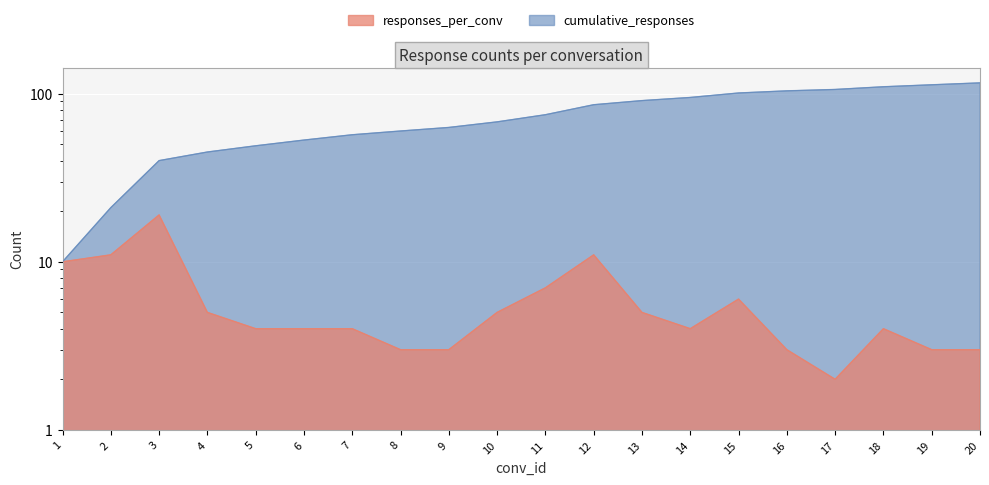

Which series has the largest total across all categories?

cumulative_responses